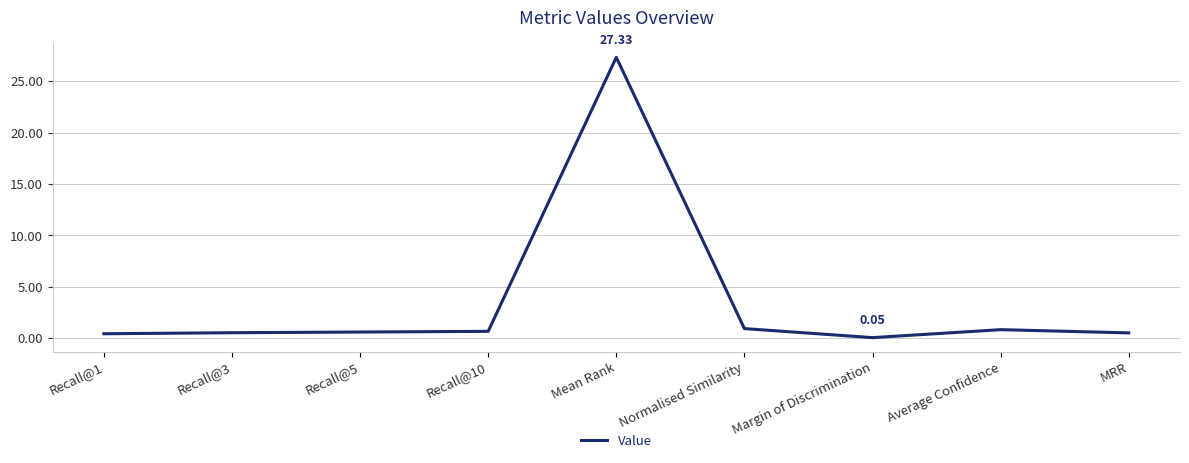

What is the difference between the values at Recall@5 and Margin of Discrimination?

0.5